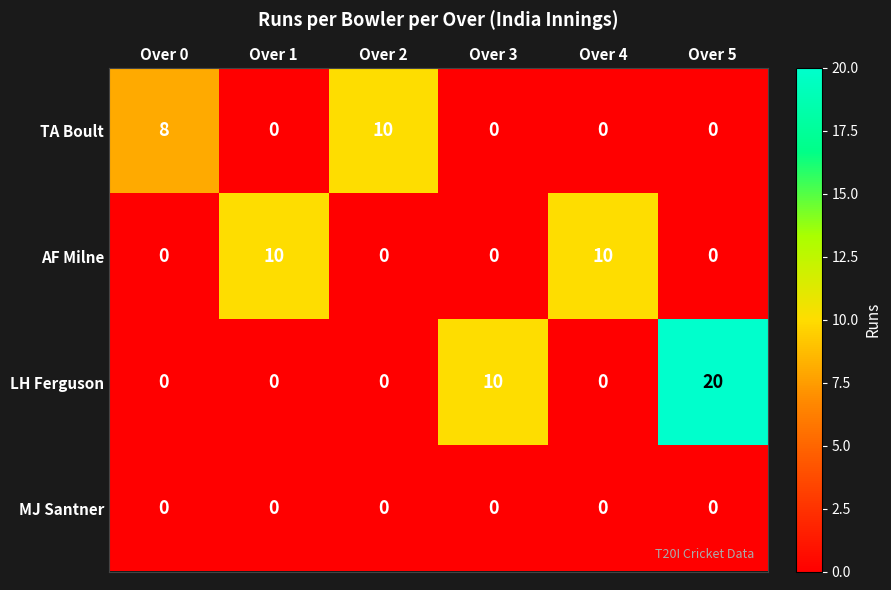

What is the spread (max minus min) of values at Over 5?

20